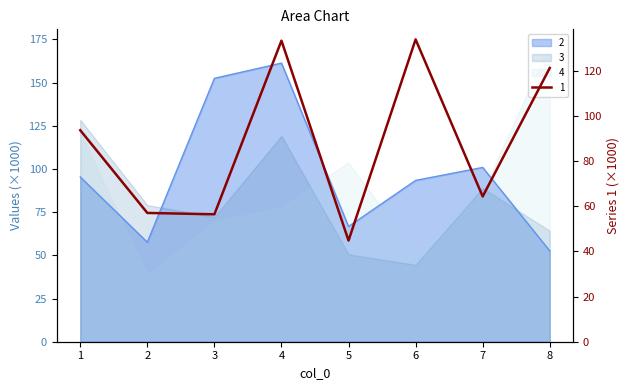

True or false: 2 and 1 intersect in this chart.

True